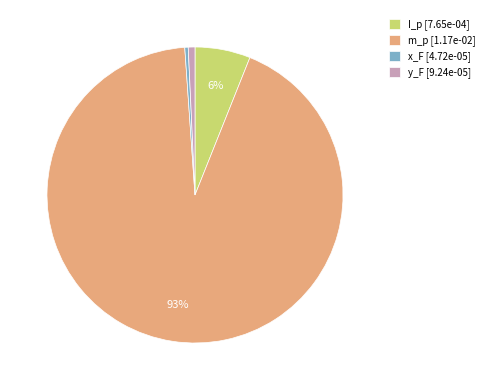

To the nearest percent, what is the average slice percentage?

25%